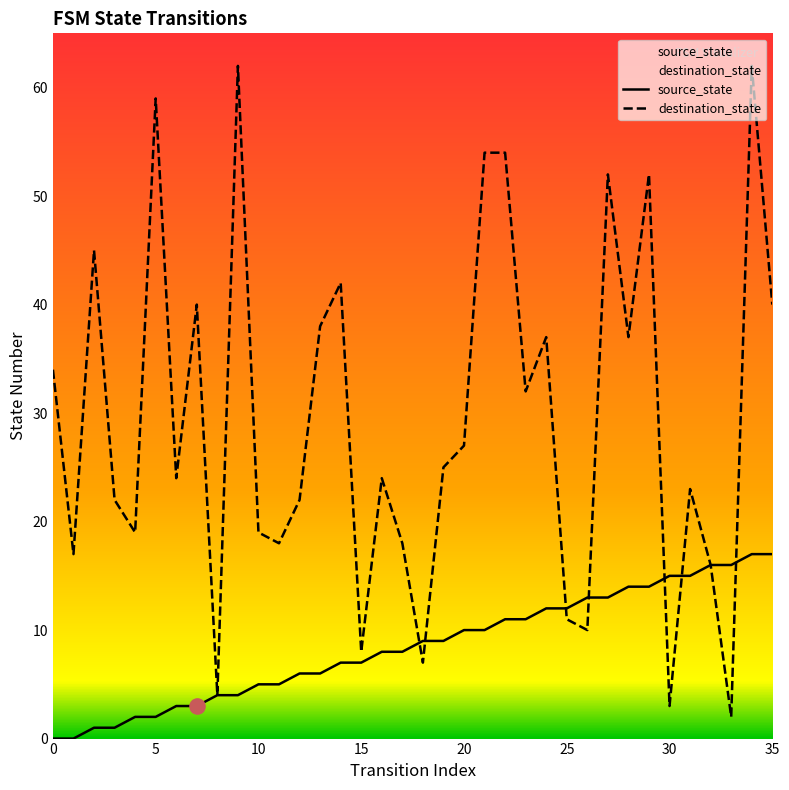

At how many categories does at least one series exceed 32?

15